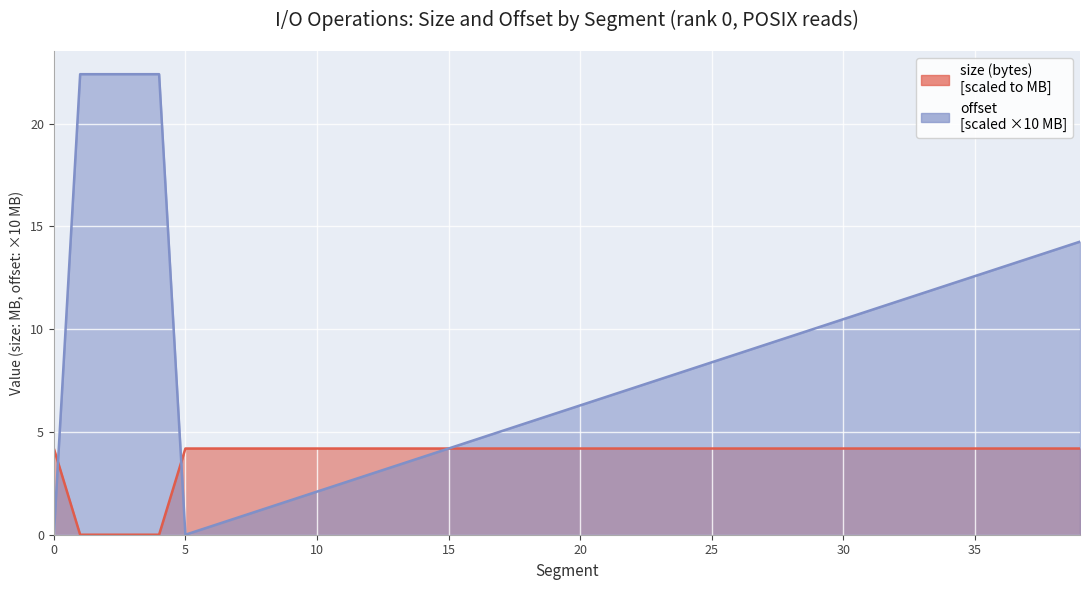

What is the average value of the offset series?

8.5